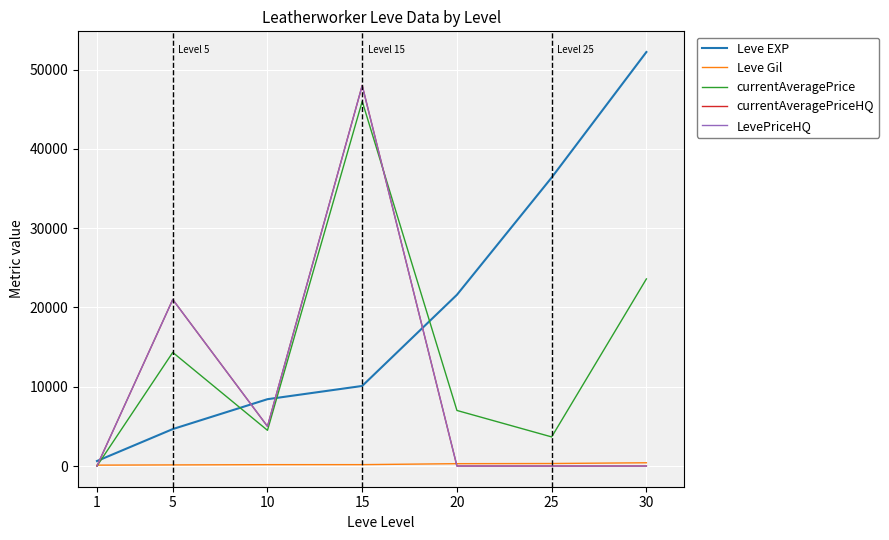

Does the chart display data point markers on the line(s)?

No